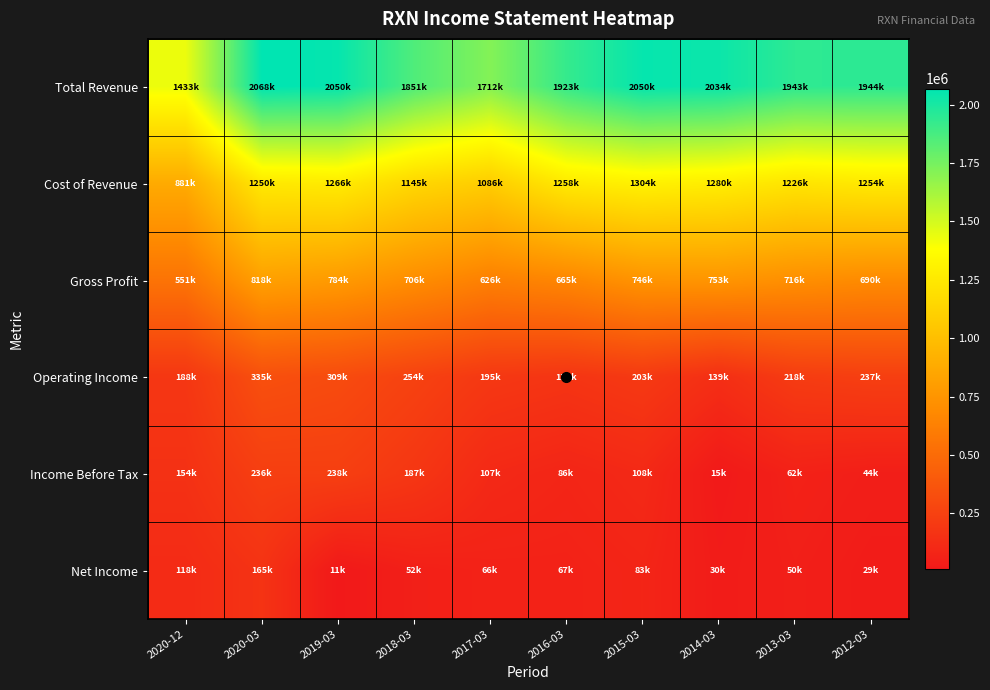

Reading right to left, what are all the values shown in this chart?

Total Revenue: 2012-03=1944200	2013-03=1943500	2014-03=2034300	2015-03=2050200	2016-03=1923800	2017-03=1712500	2018-03=1851600	2019-03=2050900	2020-03=2068300	2020-12=1433100
Cost of Revenue: 2012-03=1254100	2013-03=1226900	2014-03=1280900	2015-03=1304000	2016-03=1258600	2017-03=1086100	2018-03=1145100	2019-03=1266100	2020-03=1250300	2020-12=881400
Gross Profit: 2012-03=690100	2013-03=716600	2014-03=753400	2015-03=746200	2016-03=665200	2017-03=626400	2018-03=706500	2019-03=784800	2020-03=818000	2020-12=551700
Operating Income: 2012-03=237800	2013-03=218900	2014-03=139200	2015-03=203700	2016-03=174300	2017-03=195400	2018-03=254500	2019-03=309900	2020-03=335300	2020-12=188400
Income Before Tax: 2012-03=44900	2013-03=62700	2014-03=15000	2015-03=108600	2016-03=86000	2017-03=107300	2018-03=187100	2019-03=238800	2020-03=236300	2020-12=154700
Net Income: 2012-03=29900	2013-03=50100	2014-03=30200	2015-03=83800	2016-03=67900	2017-03=66800	2018-03=52700	2019-03=11100	2020-03=165700	2020-12=118200